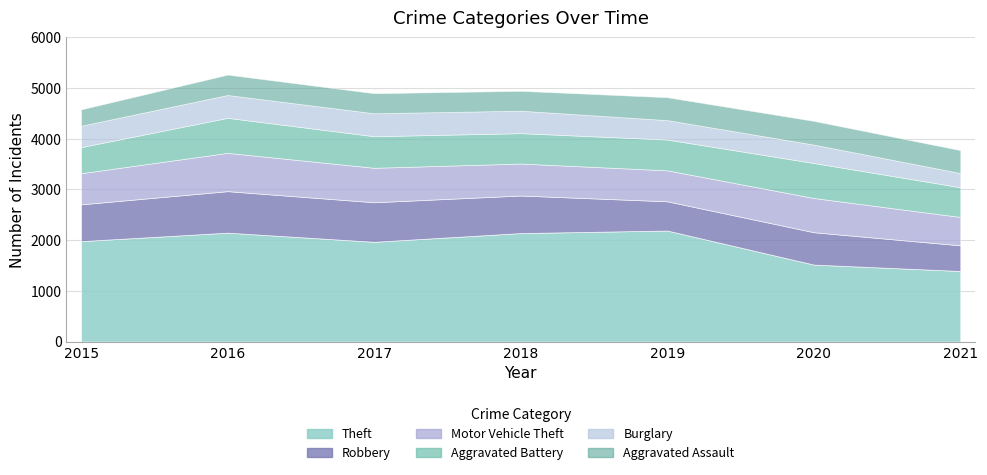

How many values in the Aggravated Battery series exceed 608?

3